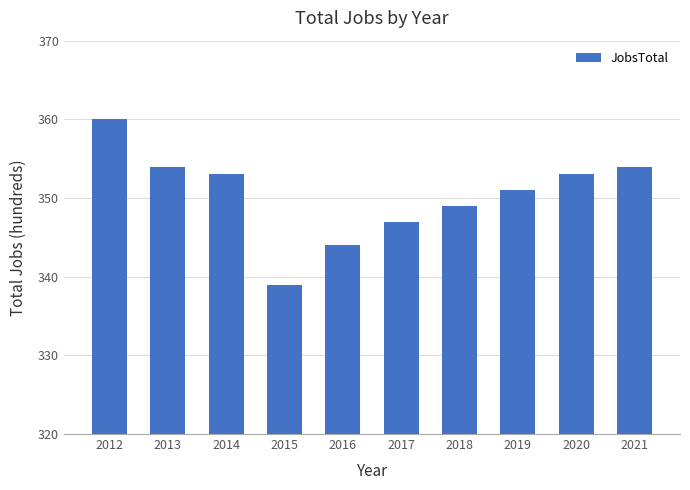

What is the sum of the values at 2013 and 2018?

703